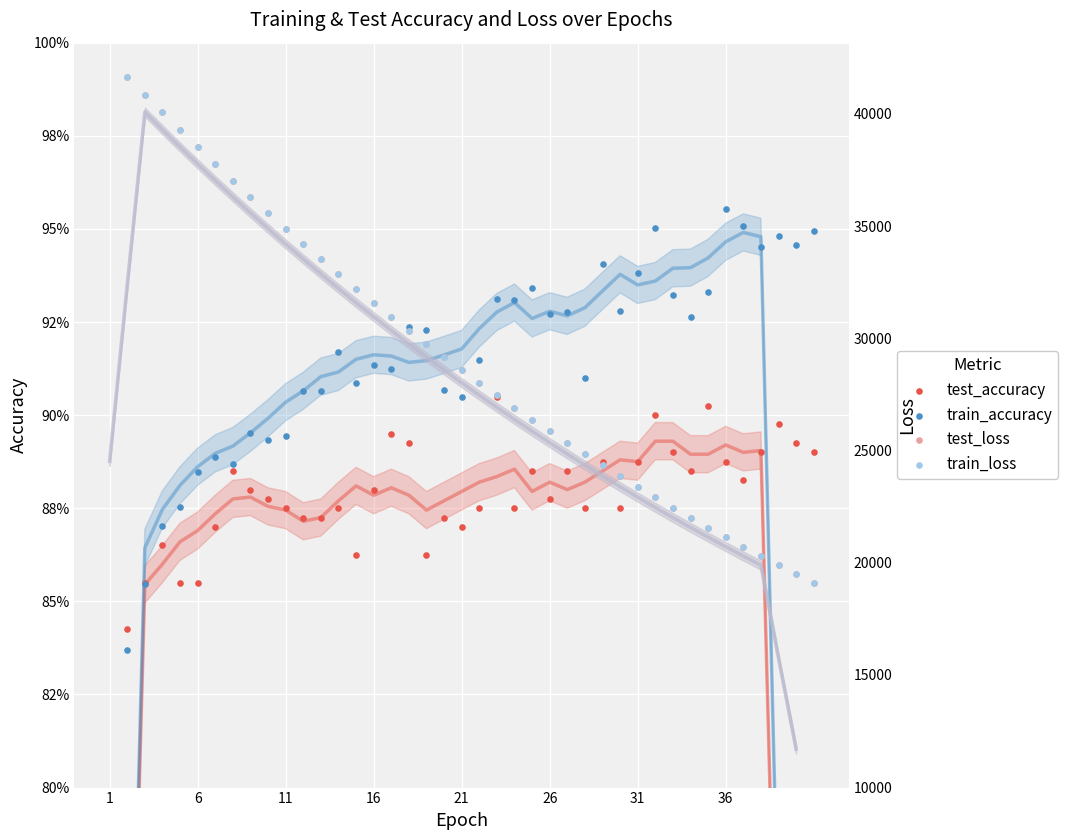

Which series has the widest spread of Y values?

train_loss